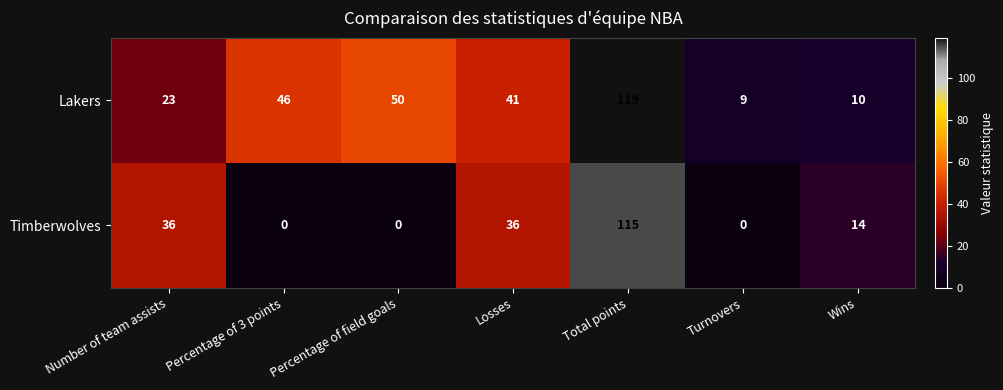

Which series has the largest total across all categories?

Lakers